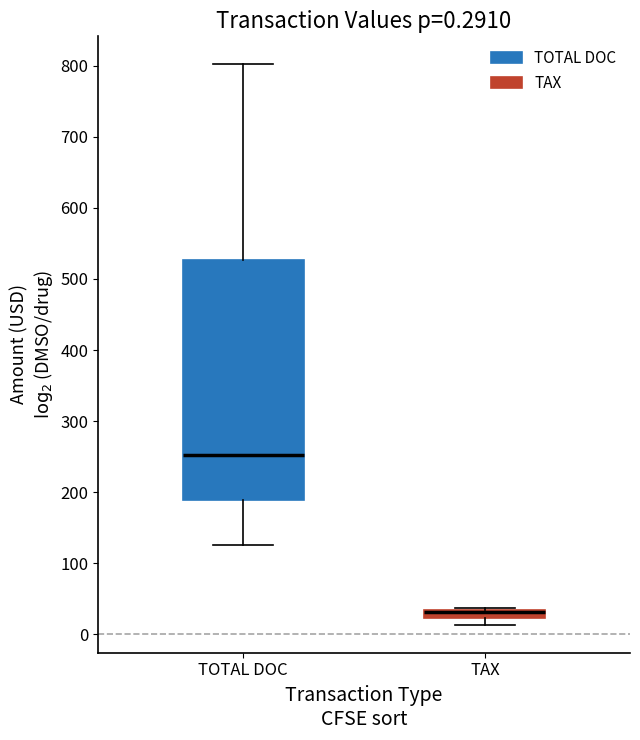

Comparing the boxes themselves (not the whiskers), which one is the tallest?

TOTAL DOC